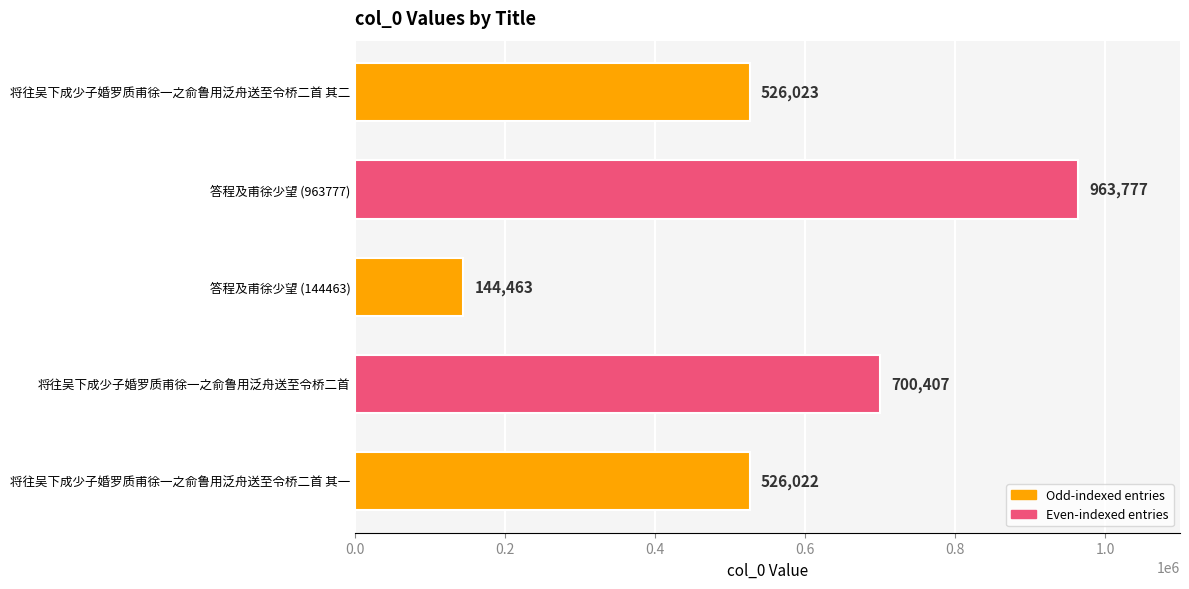

How many bars are there in total?

5